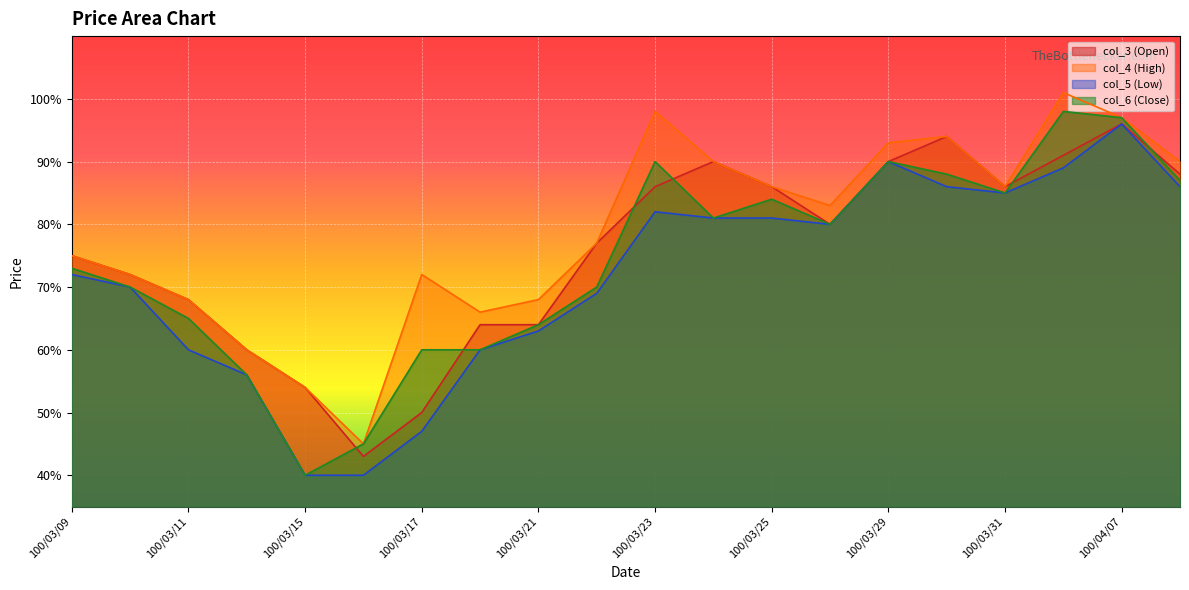

Rank the series at 100/04/06 from lowest to highest value.

col_5 (Low), col_3 (Open), col_6 (Close), col_4 (High)